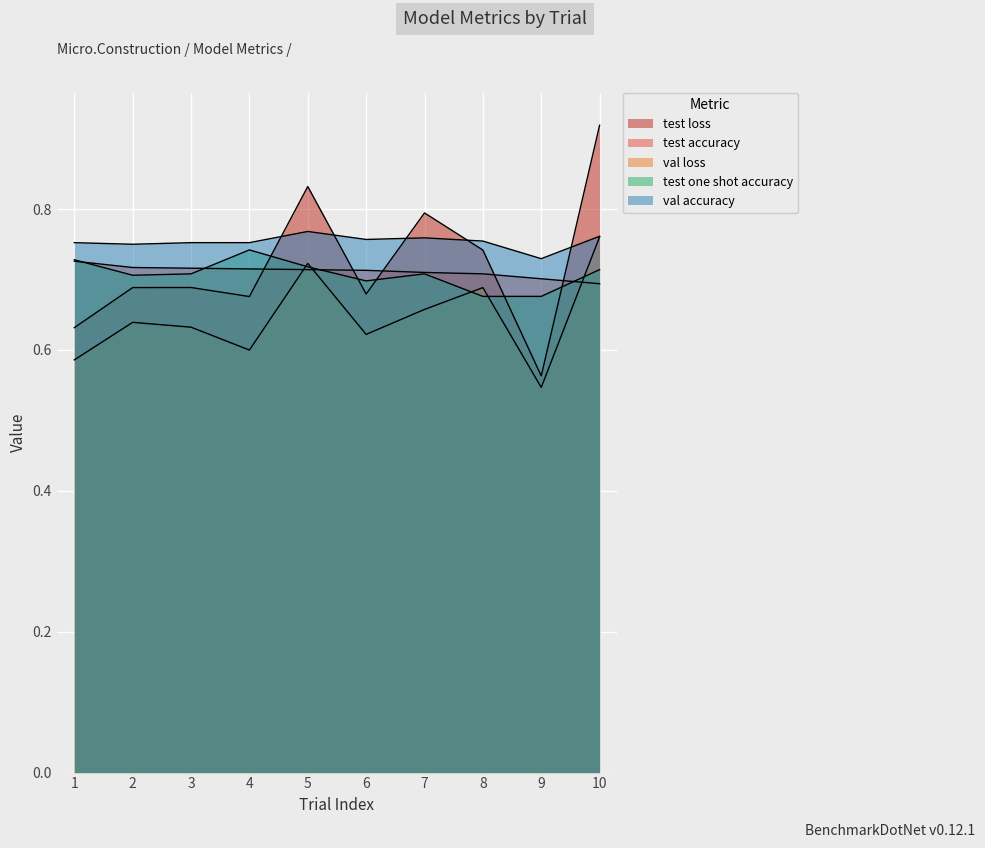

Which series has the largest range (max minus min)?

test loss